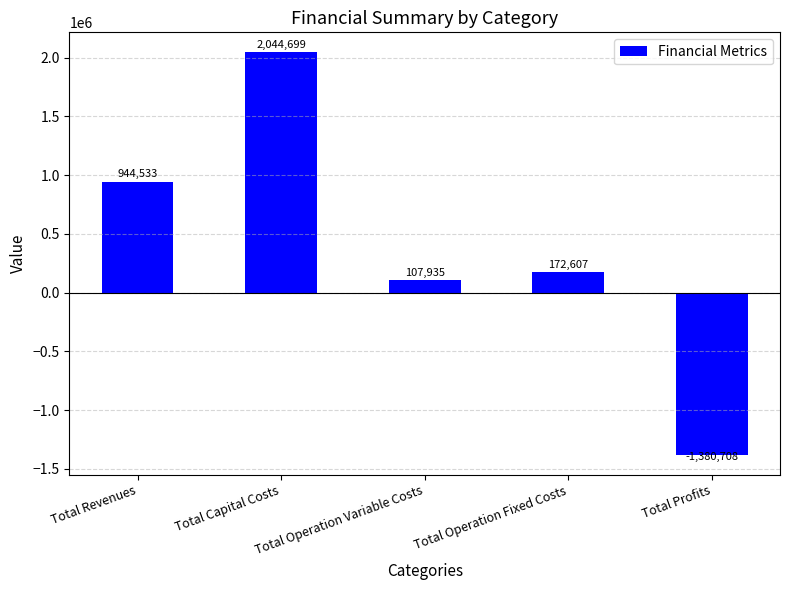

At which label is the value closest to 331995?

Total Operation Fixed Costs